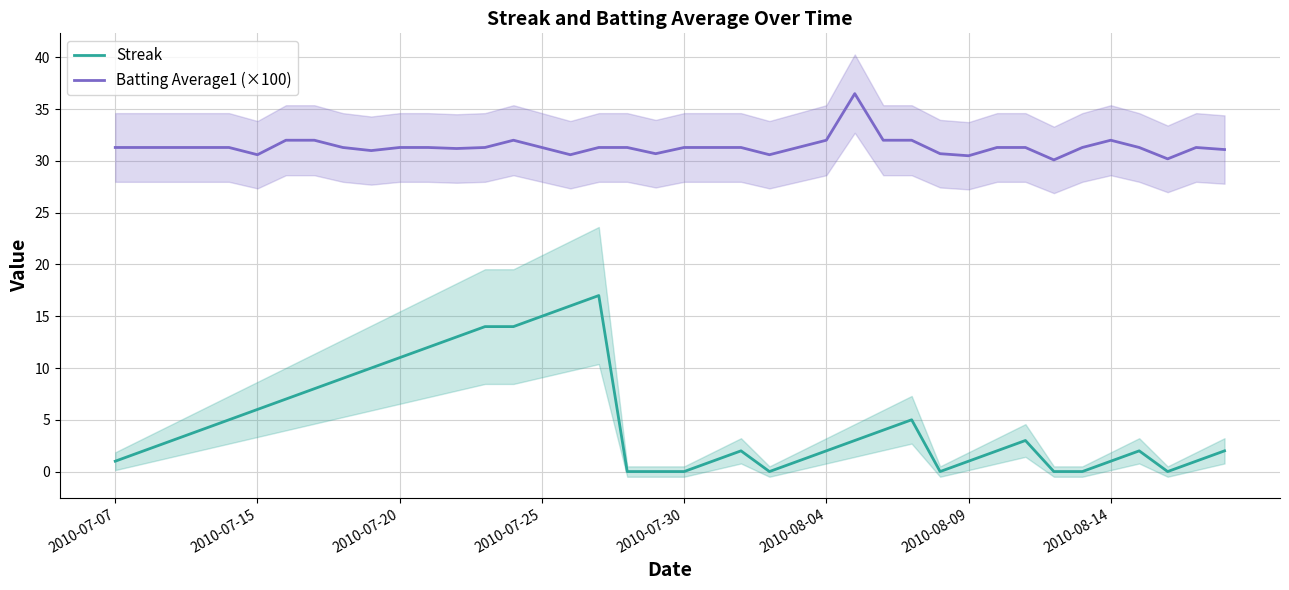

How many interior local peaks does the Streak series have?

5